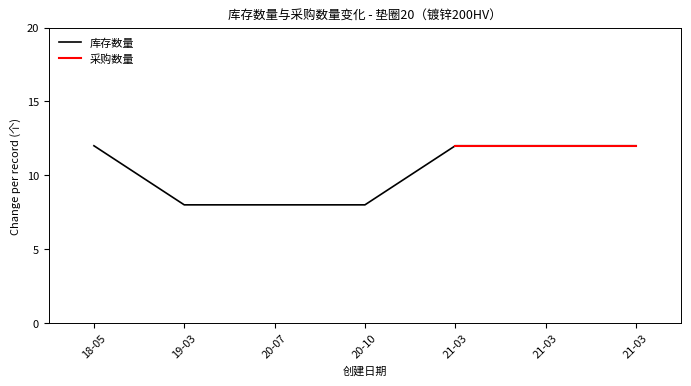

True or false: 库存数量 and 采购数量 cross at least once.

False